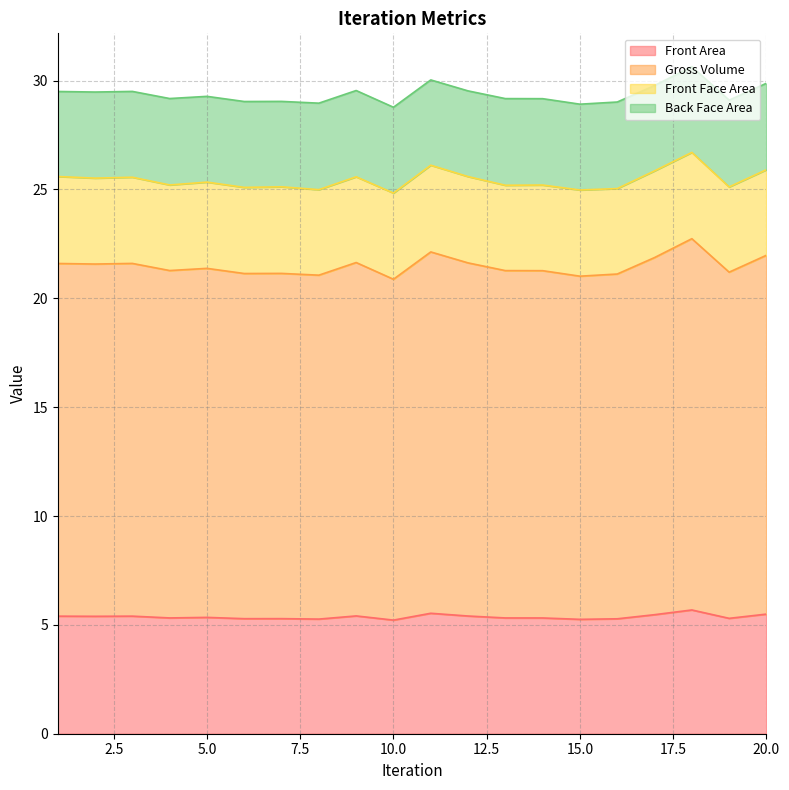

What is the average value of the Front Area series?

5.4